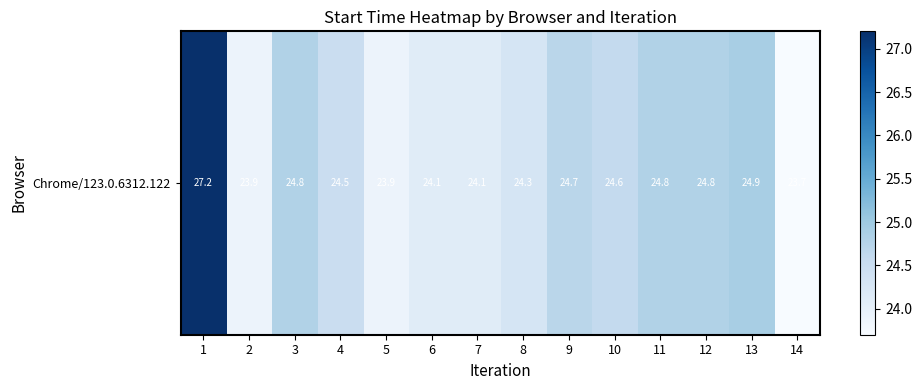

What is the minimum value shown in the chart?

23.7